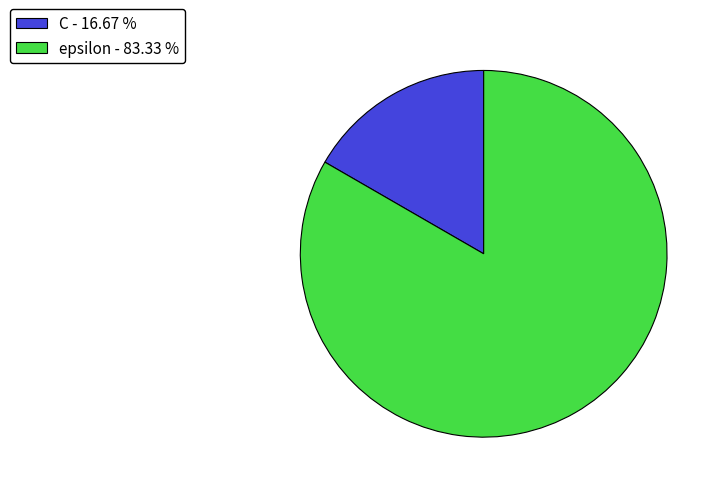

Is C - 16.67 % the majority of the pie?

No